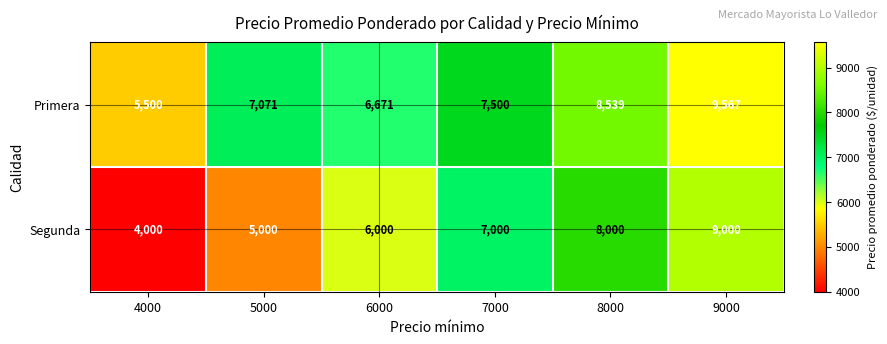

Which category has the highest value across all series?

9000